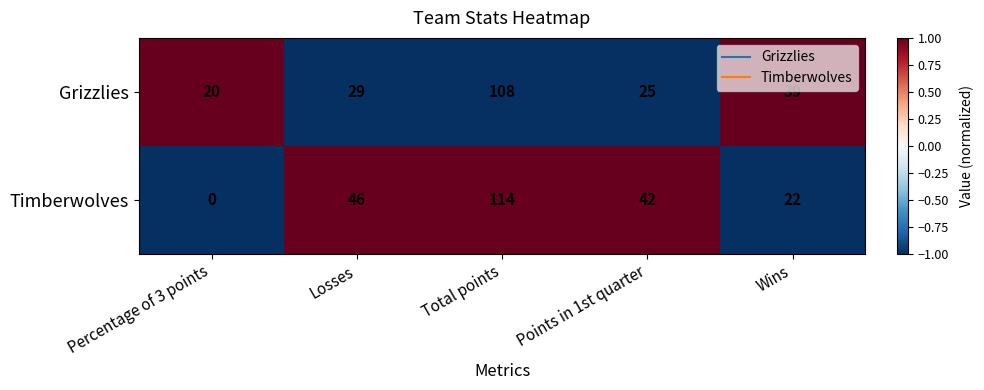

What is the spread (max minus min) of values at Points in 1st quarter?

17